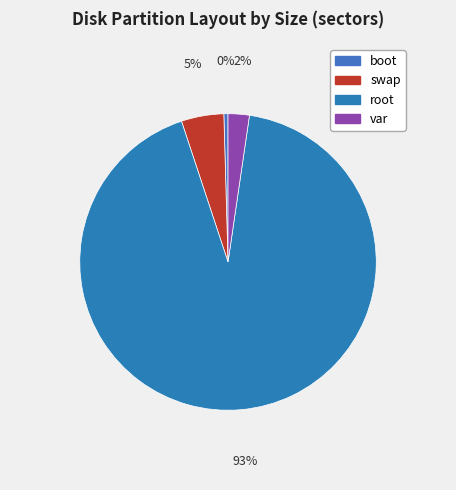

What is the smallest slice in the pie chart?

boot